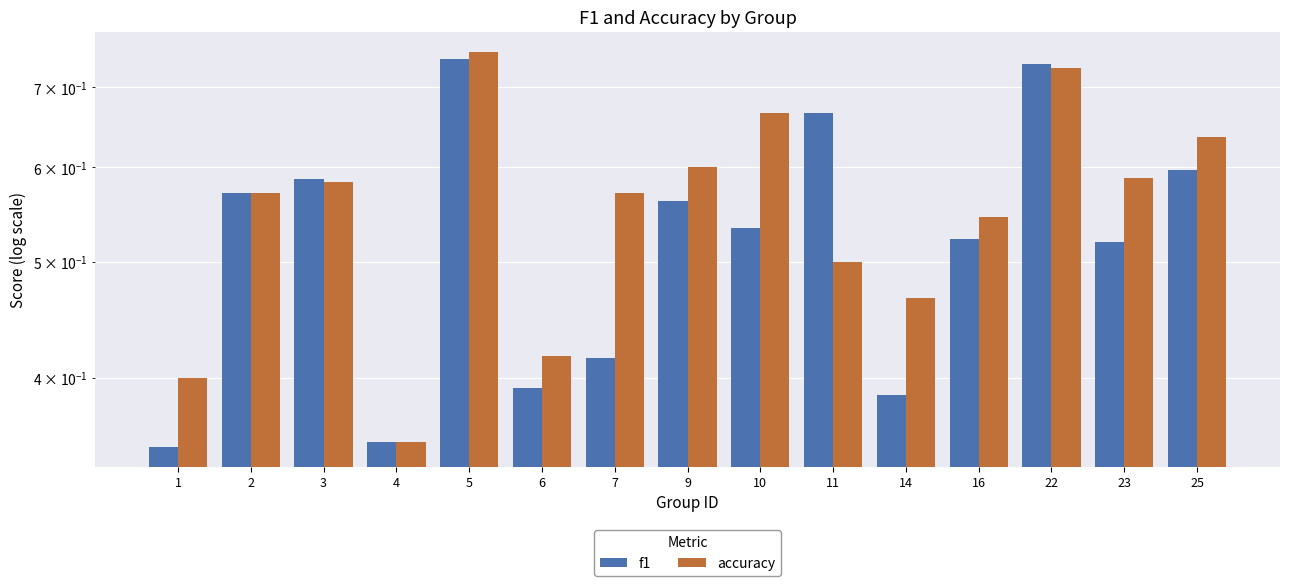

Where is f1 nearest to the value 0?

1